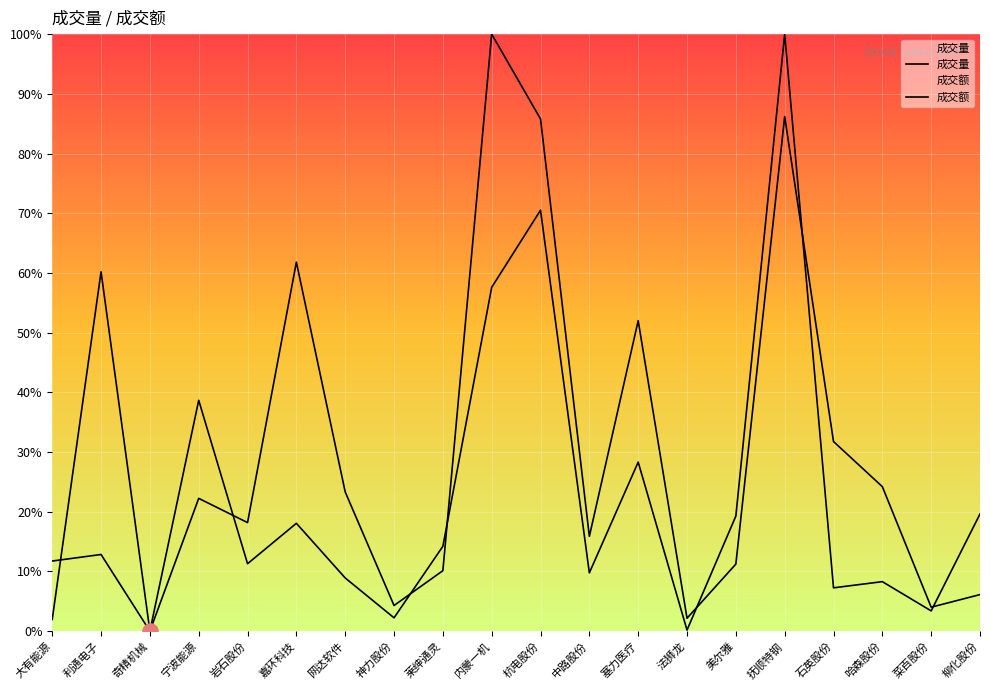

Which series has the widest spread of Y values?

成交量